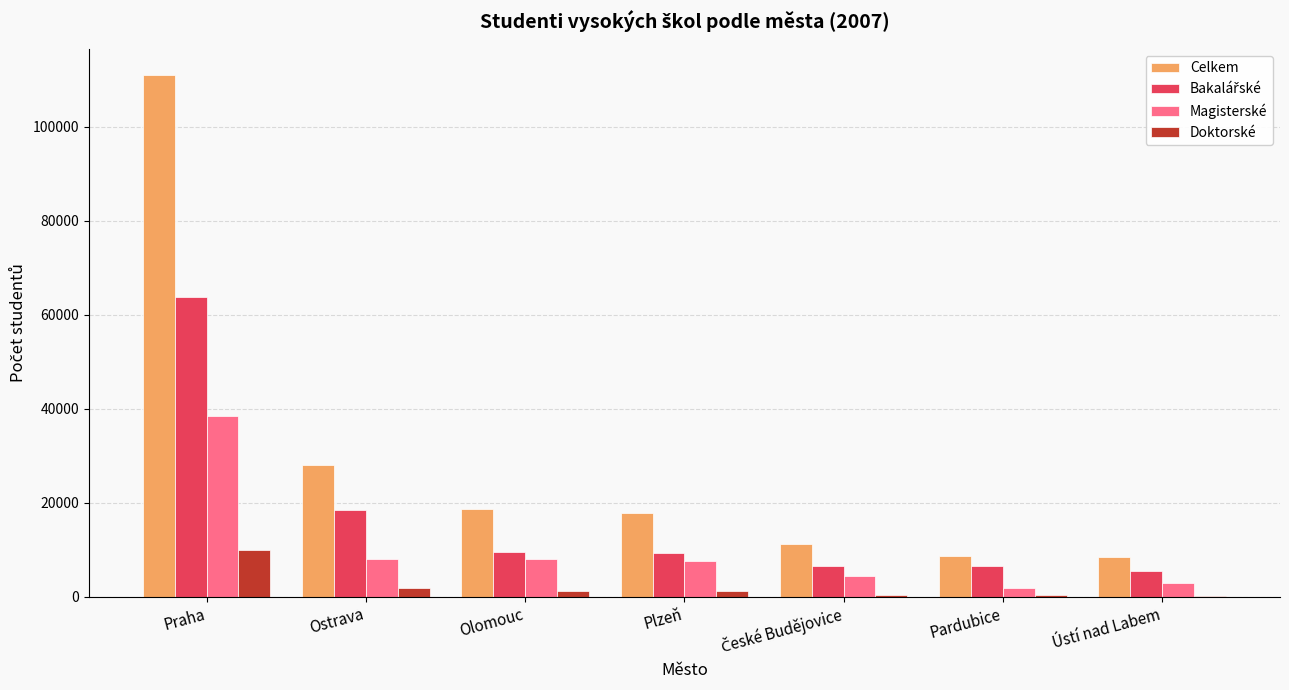

What is the average value of the Magisterské series?

10154